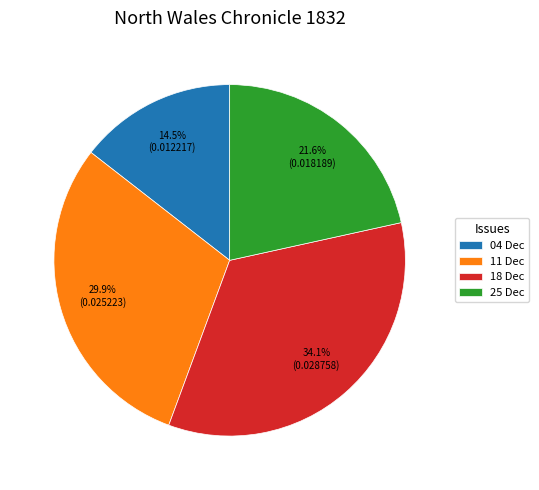

Combined, do 04 Dec and 25 Dec account for over 50%?

No